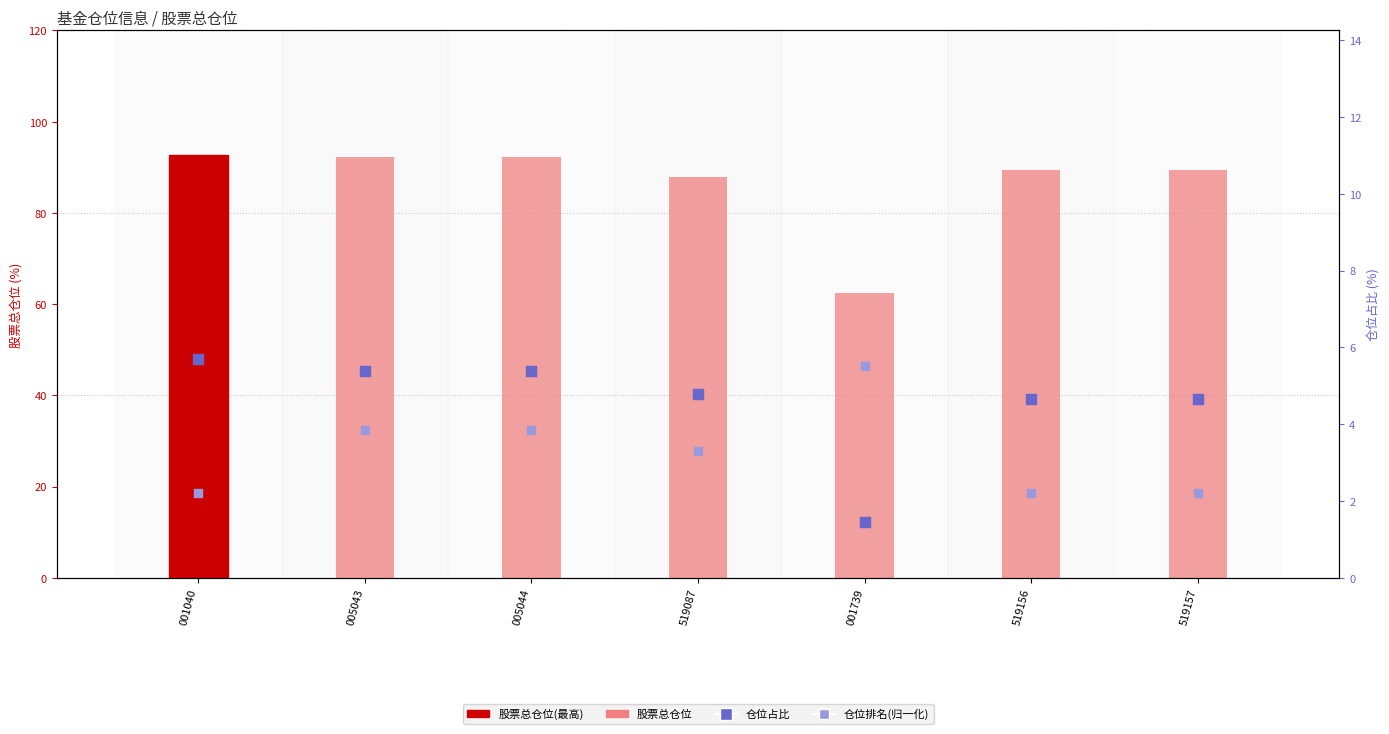

Is the value of 仓位占比 at 005043 greater than the value of 仓位排名(归一化) at 001040?

No